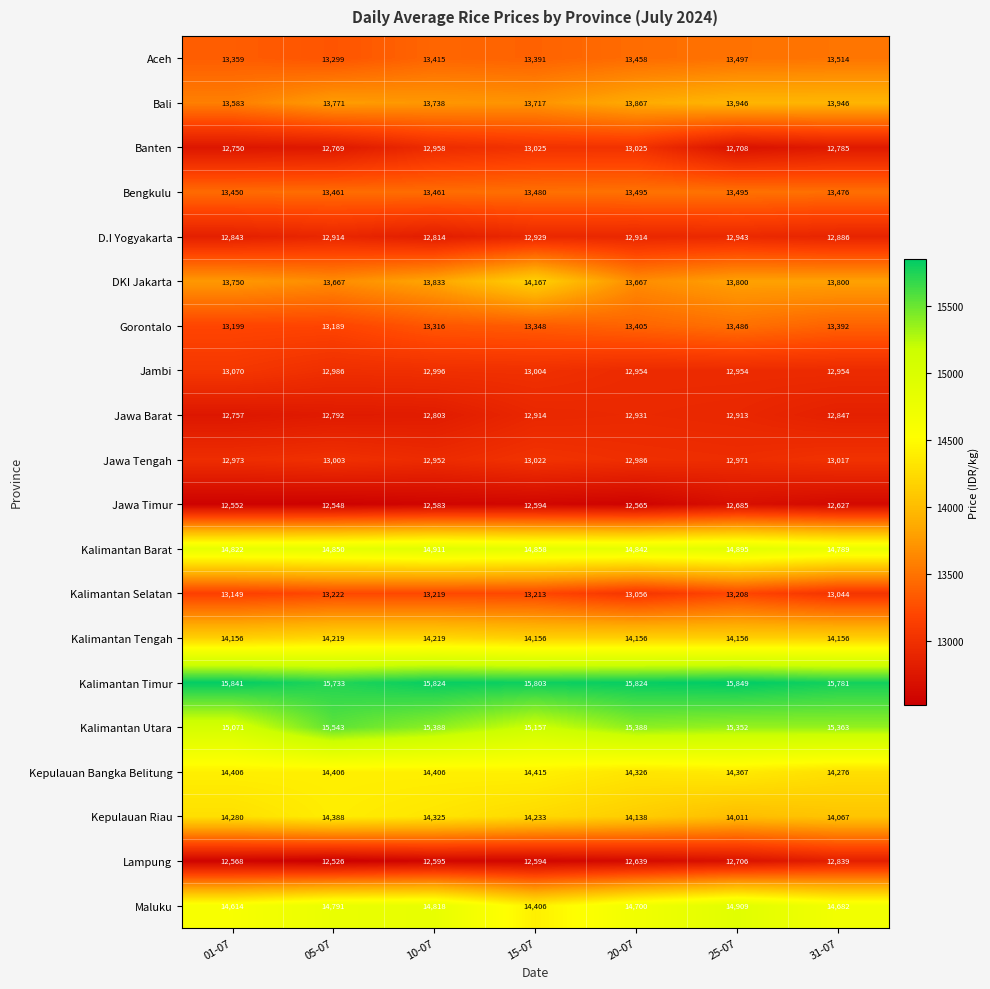

What is the sum of the Kalimantan Selatan values at 01-07 and 05-07?

26371